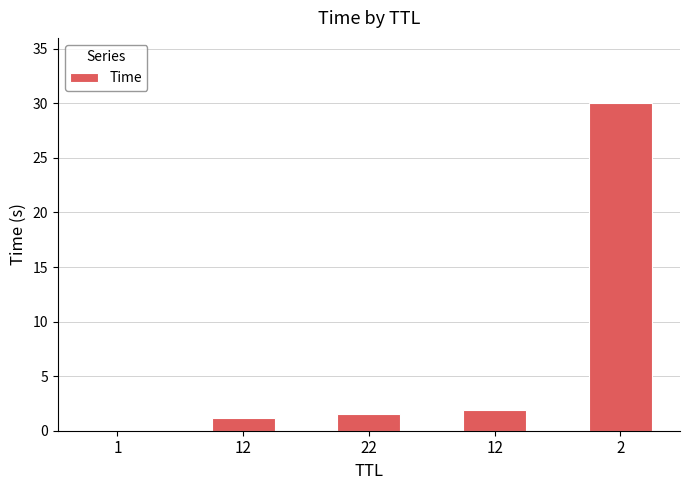

Reading left to right, what are all the values shown in this chart?

1=0.0	12=1.2	22=1.5	12=1.9	2=30.0